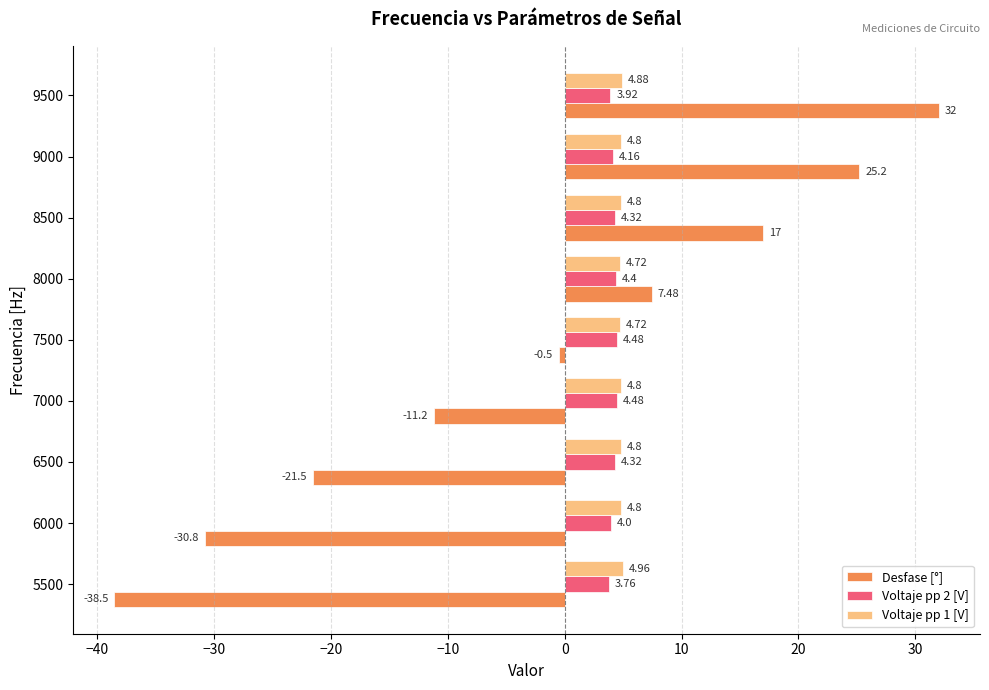

Rank the categories by Desfase [°] value from lowest to highest.

5500, 6000, 6500, 7000, 7500, 8000, 8500, 9000, 9500